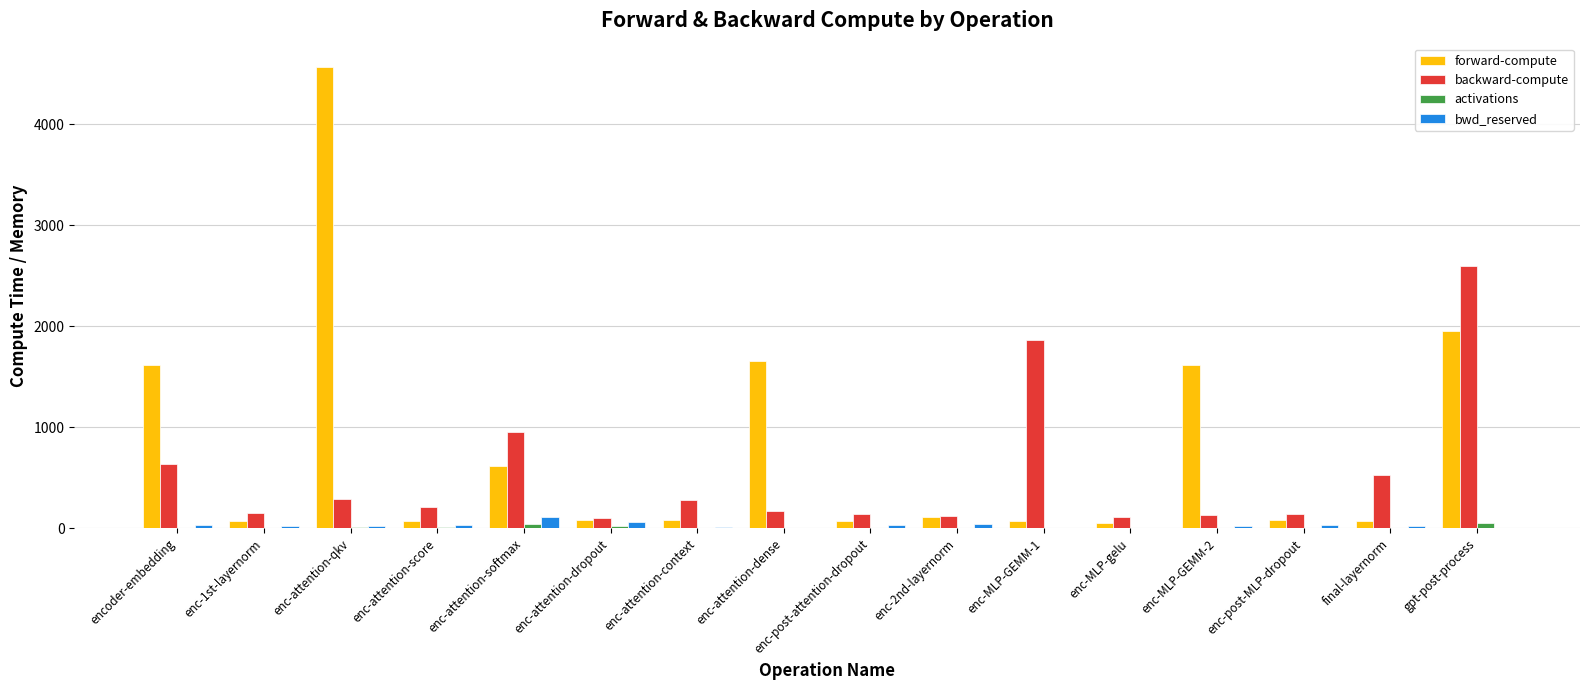

What is the maximum value for bwd_reserved?

112.0